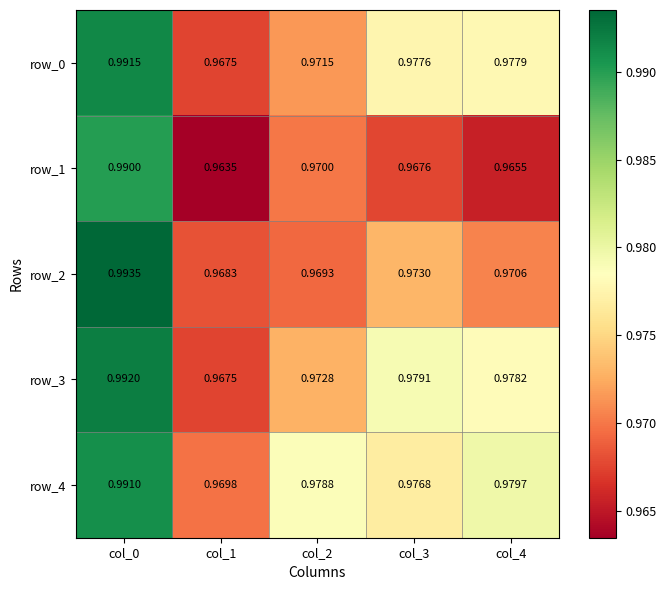

Is the value of row_1 at col_2 greater than the value of row_2 at col_4?

No